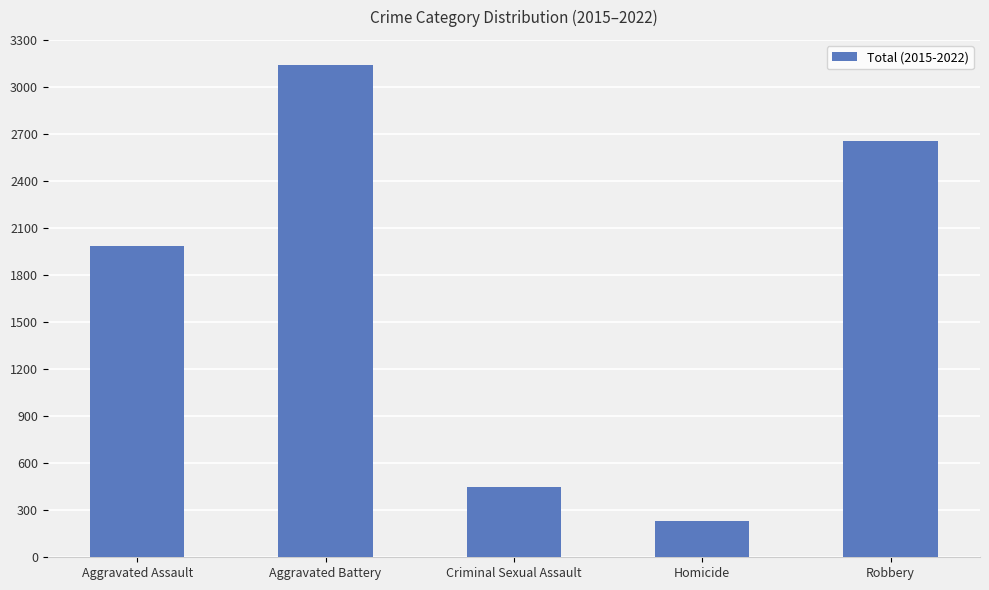

Between Robbery and Aggravated Assault, which is larger?

Robbery